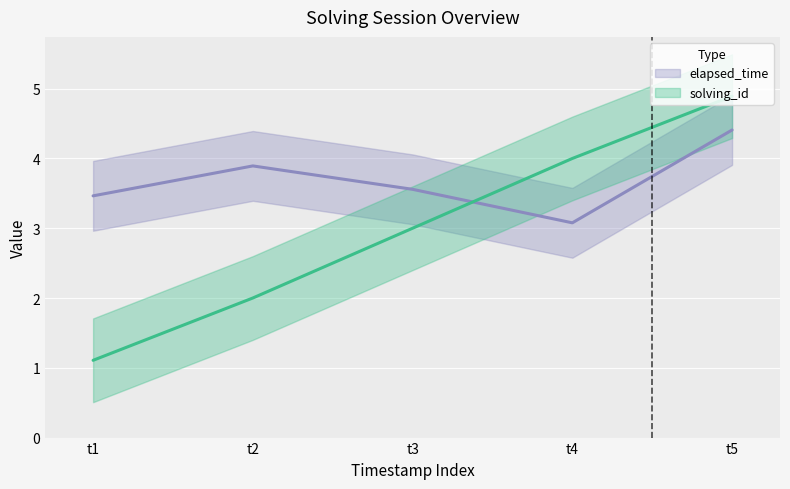

True or false: elapsed_time has a value of 6.7 at t5.

False